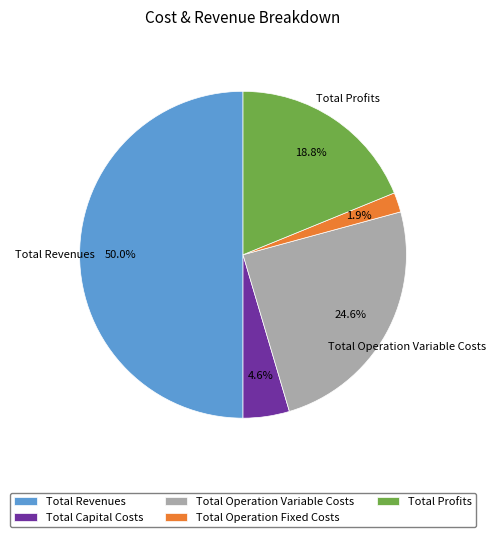

Which category has the biggest portion of the pie?

Total Revenues